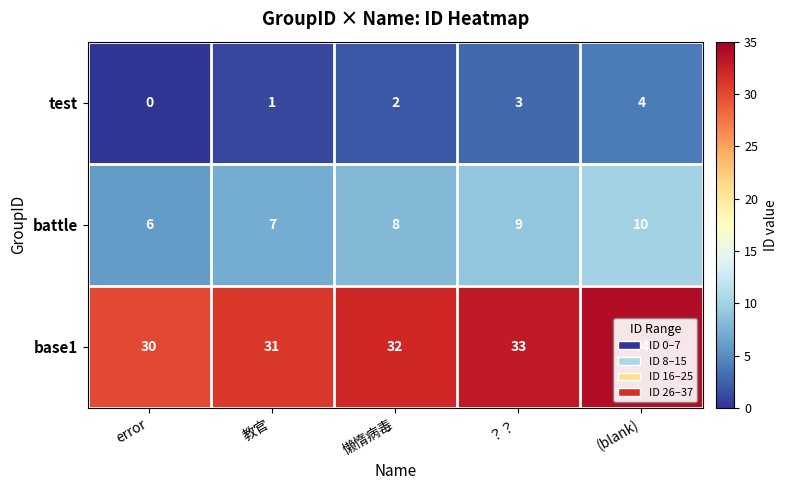

At how many categories does at least one series exceed 13?

5